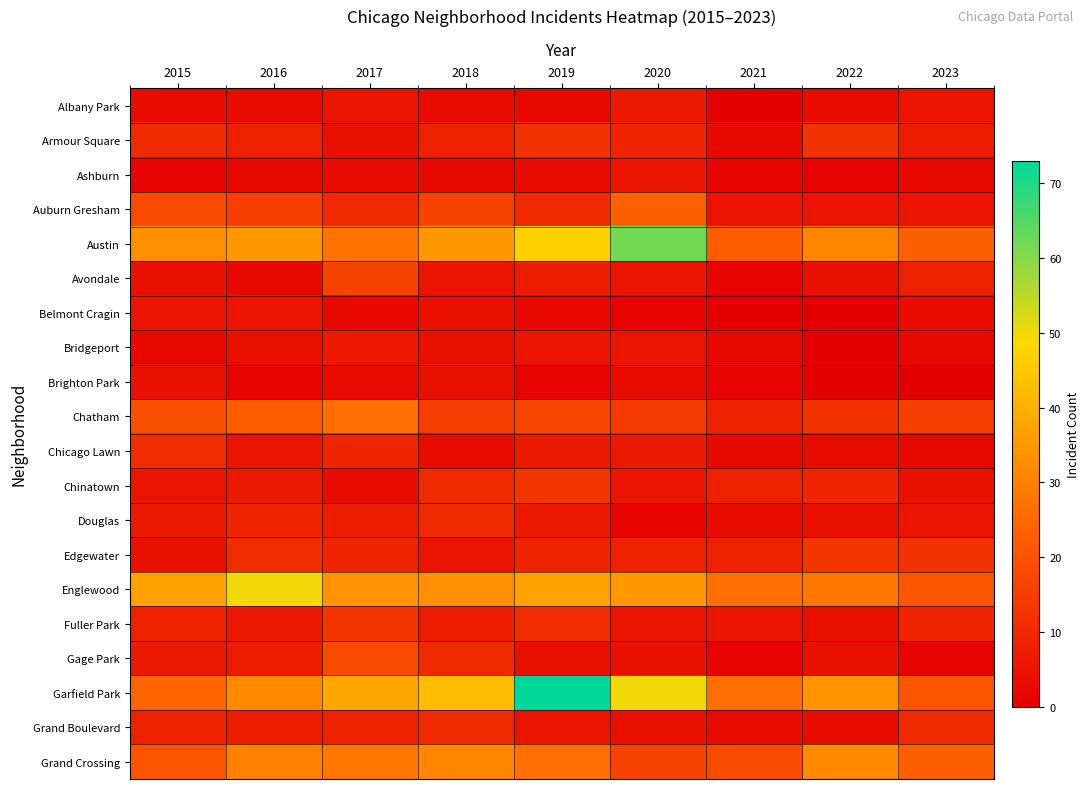

Reading left to right, extract all data points from this chart.

Albany Park: 2015=3	2016=3	2017=5	2018=3	2019=2	2020=6	2021=0	2022=3	2023=5
Armour Square: 2015=10	2016=8	2017=4	2018=8	2019=12	2020=9	2021=2	2022=12	2023=7
Ashburn: 2015=1	2016=2	2017=3	2018=2	2019=3	2020=5	2021=1	2022=1	2023=2
Auburn Gresham: 2015=18	2016=15	2017=10	2018=16	2019=10	2020=23	2021=5	2022=5	2023=5
Austin: 2015=33	2016=35	2017=27	2018=35	2019=47	2020=62	2021=22	2022=31	2023=23
Avondale: 2015=4	2016=2	2017=16	2018=5	2019=7	2020=5	2021=1	2022=4	2023=8
Belmont Cragin: 2015=5	2016=5	2017=2	2018=4	2019=2	2020=1	2021=0	2022=0	2023=3
Bridgeport: 2015=2	2016=4	2017=6	2018=4	2019=5	2020=5	2021=2	2022=0	2023=2
Brighton Park: 2015=4	2016=1	2017=3	2018=4	2019=1	2020=3	2021=1	2022=0	2023=0
Chatham: 2015=19	2016=22	2017=26	2018=15	2019=17	2020=14	2021=8	2022=12	2023=15
Chicago Lawn: 2015=11	2016=5	2017=9	2018=3	2019=6	2020=6	2021=2	2022=3	2023=2
Chinatown: 2015=5	2016=6	2017=3	2018=10	2019=13	2020=5	2021=8	2022=9	2023=4
Douglas: 2015=6	2016=9	2017=7	2018=10	2019=6	2020=1	2021=3	2022=4	2023=5
Edgewater: 2015=4	2016=11	2017=9	2018=5	2019=9	2020=8	2021=8	2022=13	2023=12
Englewood: 2015=37	2016=50	2017=34	2018=33	2019=37	2020=35	2021=26	2022=28	2023=21
Fuller Park: 2015=8	2016=6	2017=13	2018=7	2019=11	2020=5	2021=5	2022=4	2023=9
Gage Park: 2015=6	2016=7	2017=18	2018=10	2019=4	2020=4	2021=1	2022=4	2023=1
Garfield Park: 2015=24	2016=32	2017=38	2018=43	2019=73	2020=50	2021=26	2022=34	2023=20
Grand Boulevard: 2015=8	2016=7	2017=8	2018=10	2019=5	2020=4	2021=3	2022=3	2023=10
Grand Crossing: 2015=20	2016=30	2017=28	2018=31	2019=26	2020=16	2021=18	2022=32	2023=23